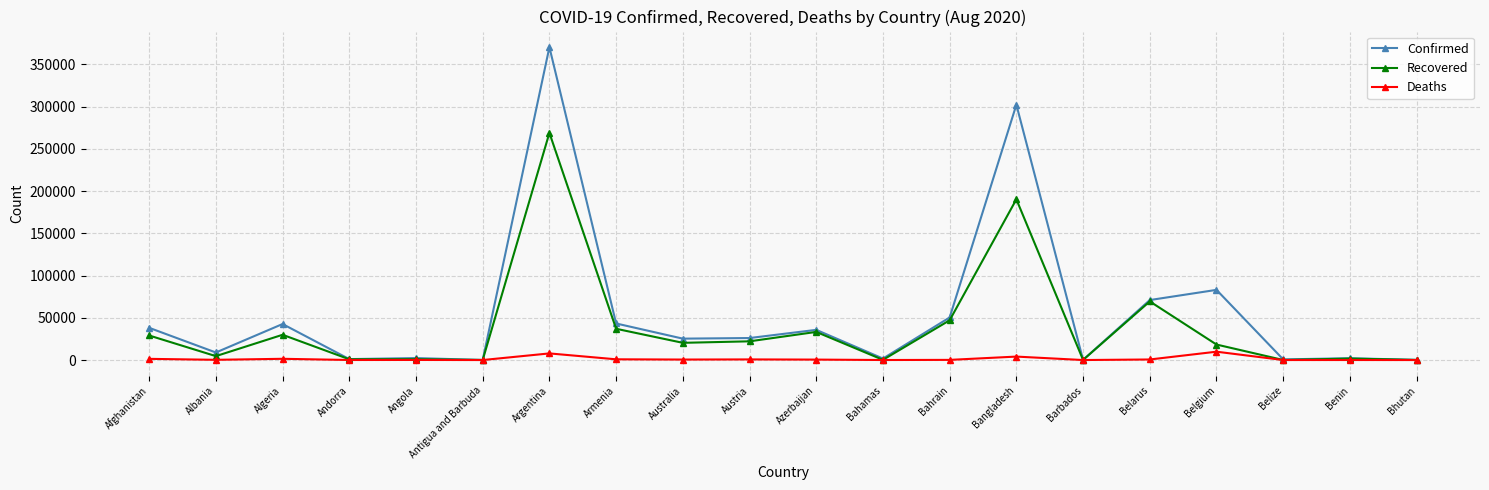

The value of Confirmed at Austria is 5736. True or false?

False